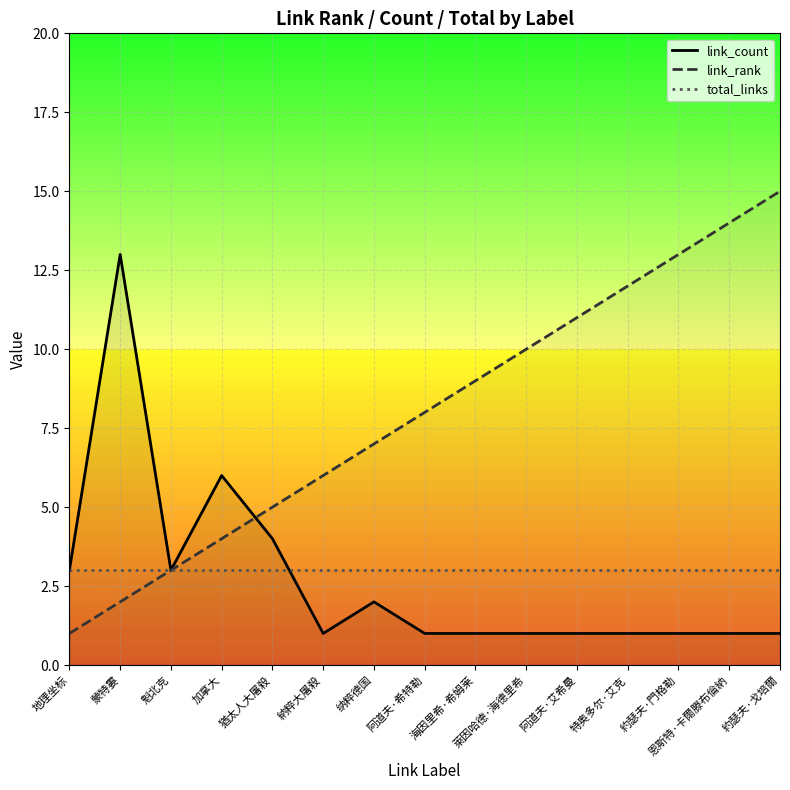

What is the difference between the highest and lowest values at 特奥多尔·艾克?

11